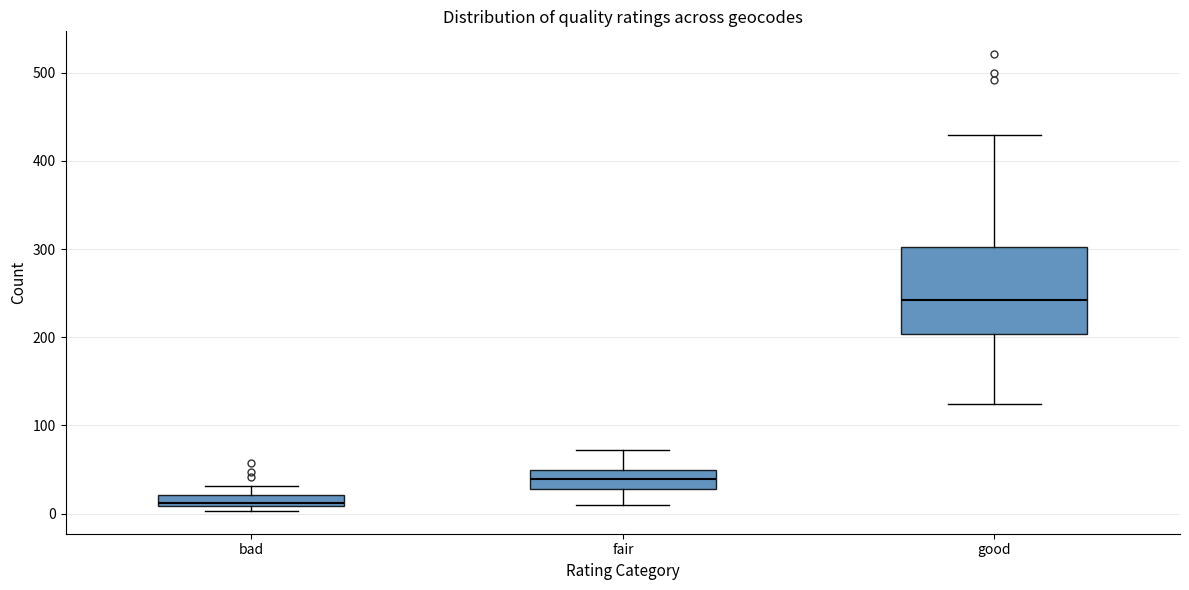

Which box is the tallest, from its lower edge to its upper edge?

good